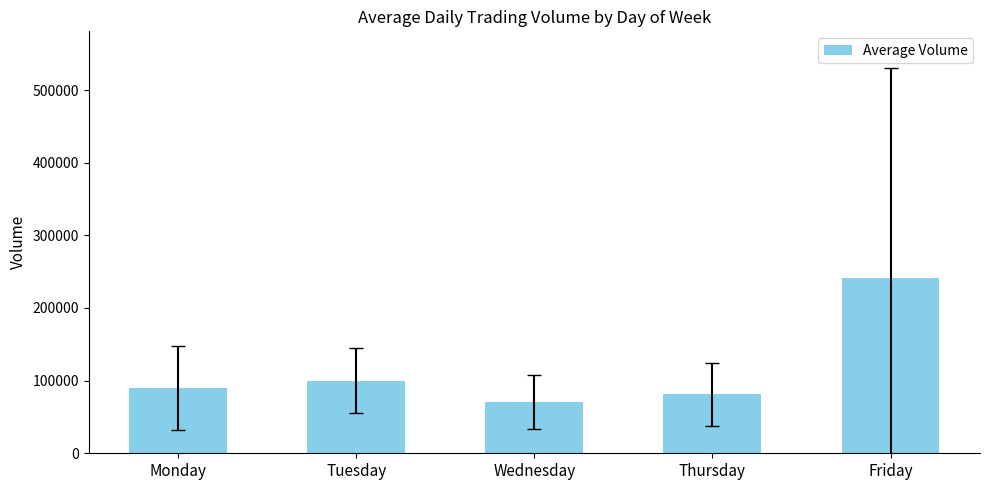

The value at Monday is 28620. True or false?

False